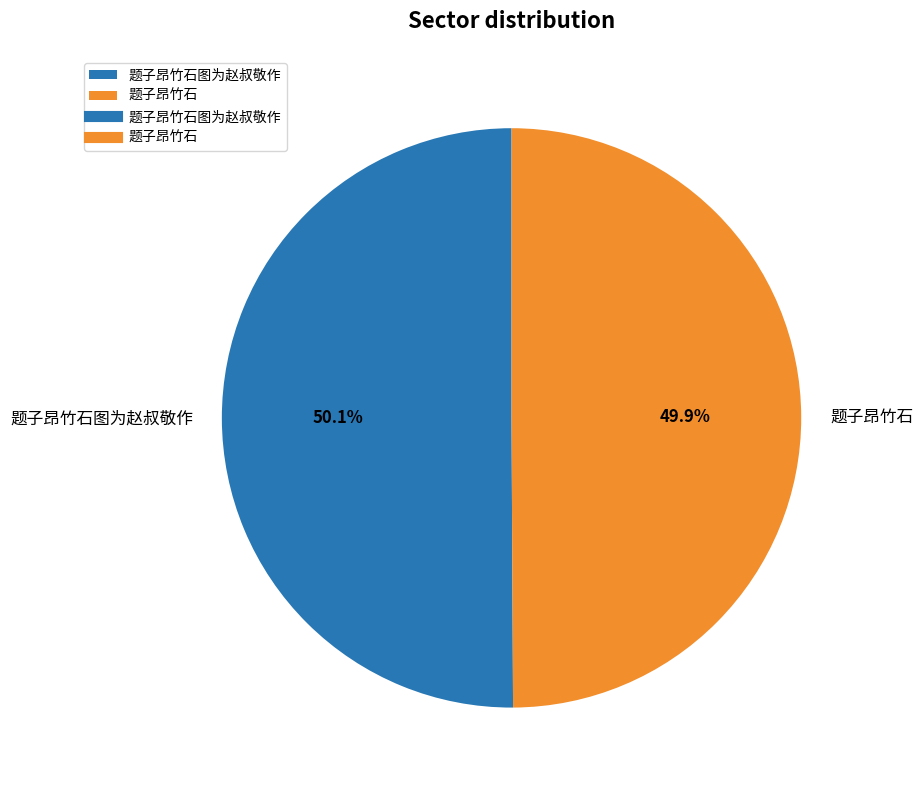

Is there any slice that represents more than half of the pie?

Yes